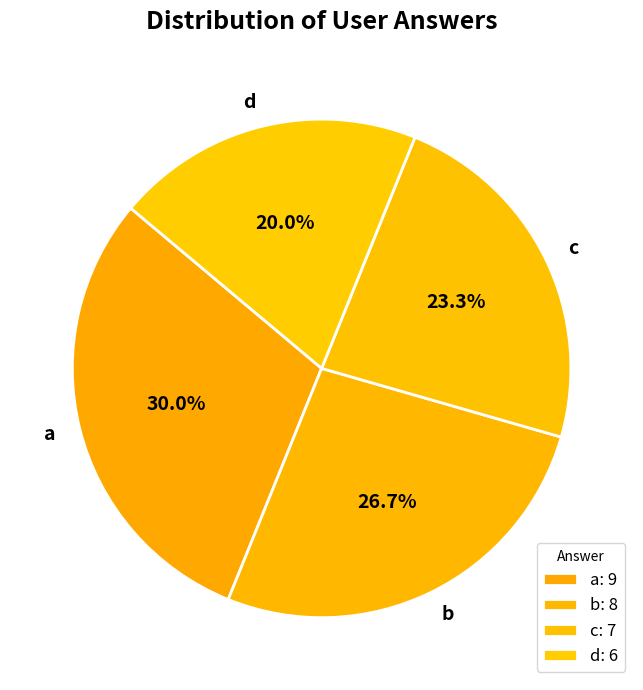

Between b and c, which is larger?

b